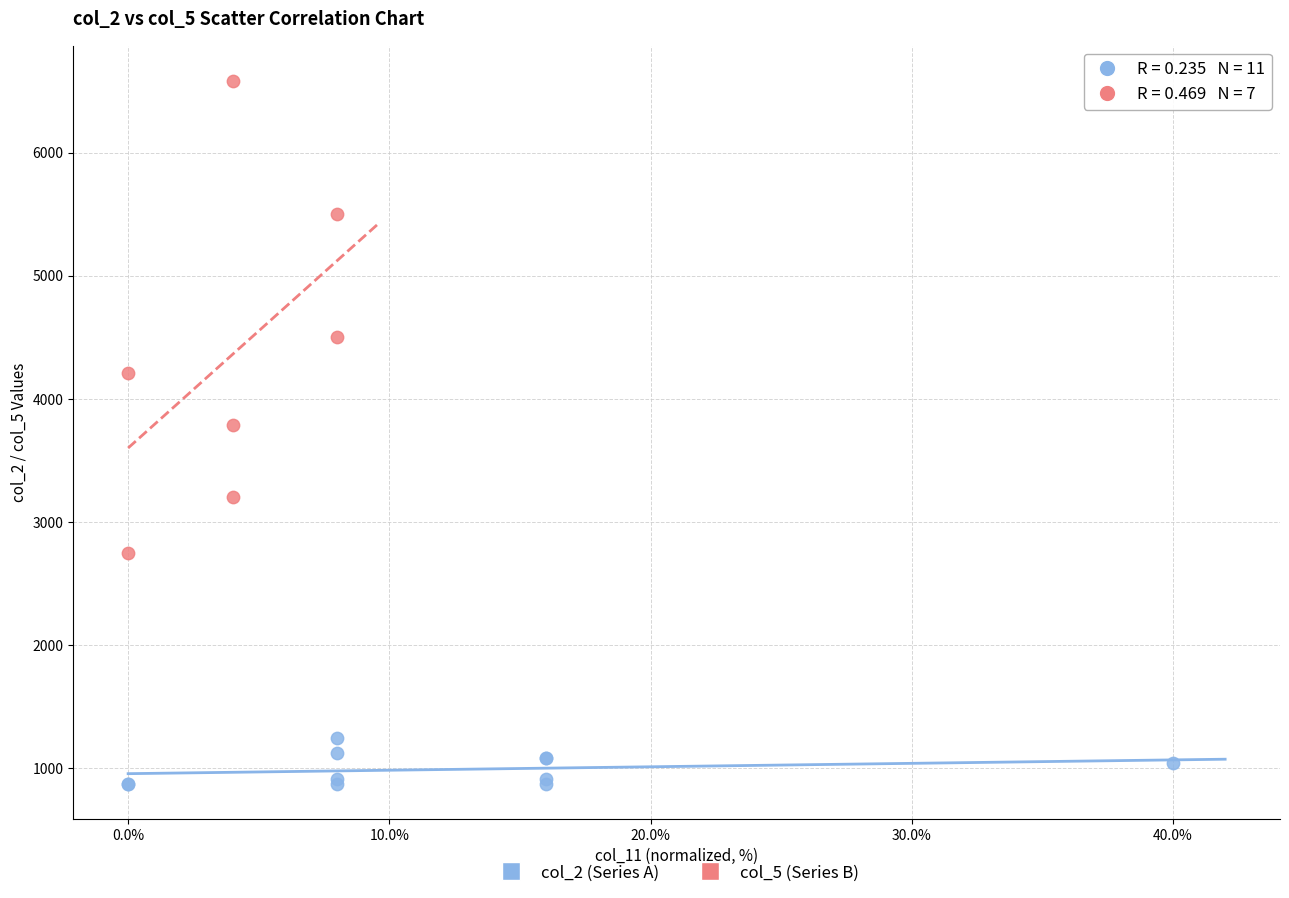

Which series reaches the minimum Y coordinate?

col_2 (Series A)